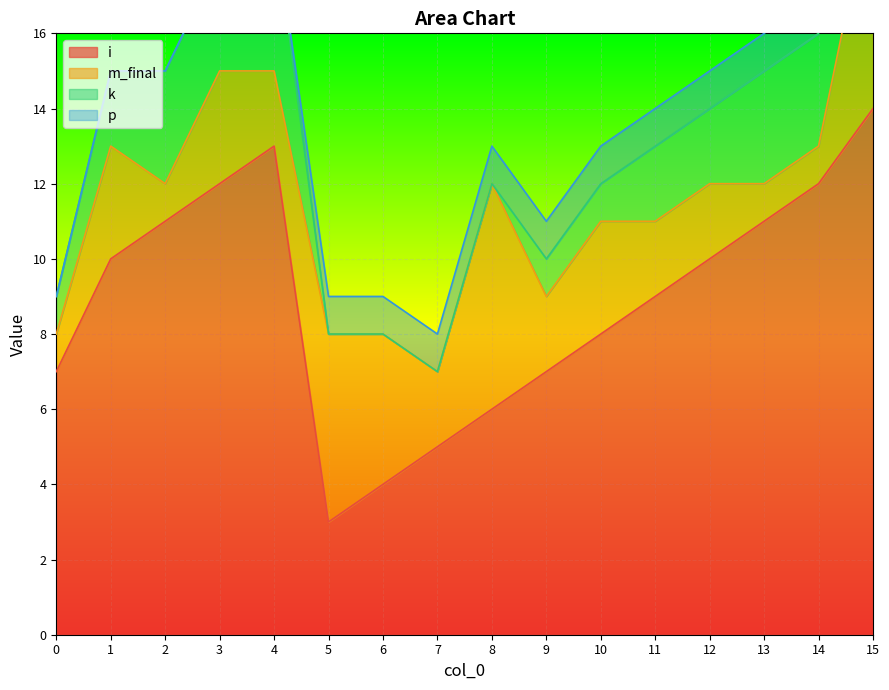

Reading left to right, transcribe all the data shown in this chart.

i: 0=7	1=10	2=11	3=12	4=13	5=3	6=4	7=5	8=6	9=7	10=8	11=9	12=10	13=11	14=12	15=14
m_final: 0=1	1=3	2=1	3=3	4=2	5=5	6=4	7=2	8=6	9=2	10=3	11=2	12=2	13=1	14=1	15=6
k: 0=1	1=2	2=3	3=3	4=4	5=0	6=0	7=0	8=0	9=1	10=1	11=2	12=2	13=3	14=3	15=4
p: 0=0	1=0	2=0	3=0	4=0	5=1	6=1	7=1	8=1	9=1	10=1	11=1	12=1	13=1	14=1	15=1